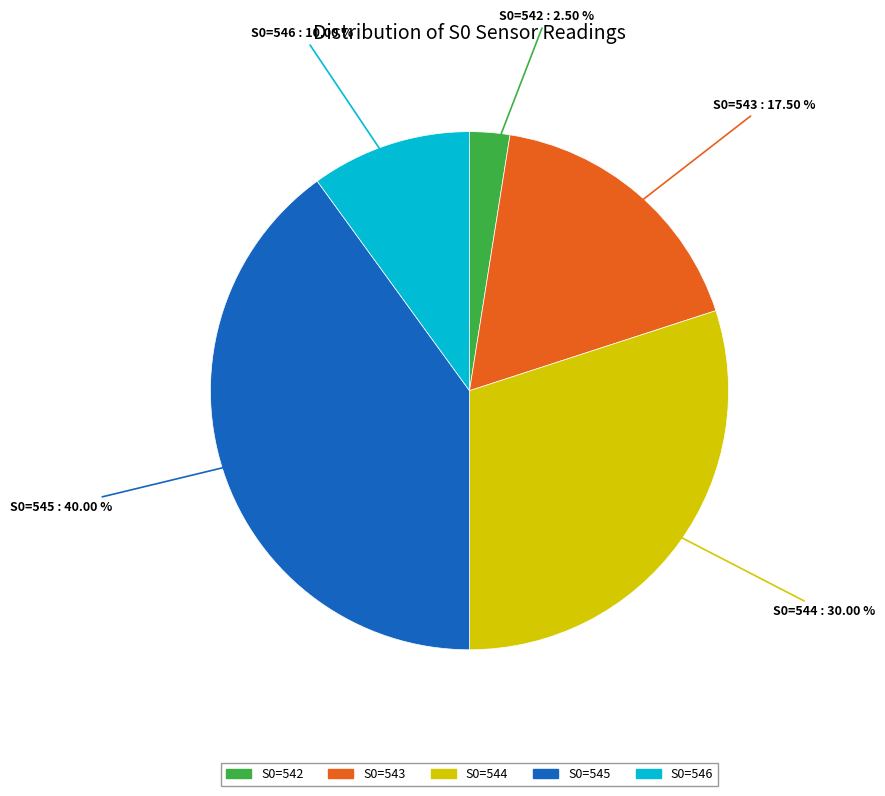

Which has a higher value, S0=544 or S0=542?

S0=544